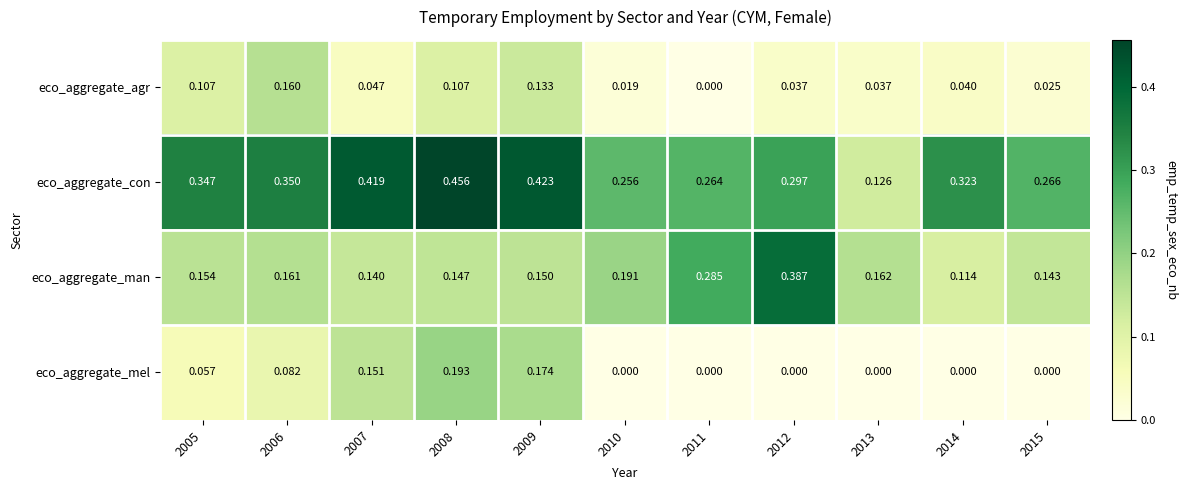

Which series changed the most between 2011 and 2013?

eco_aggregate_con